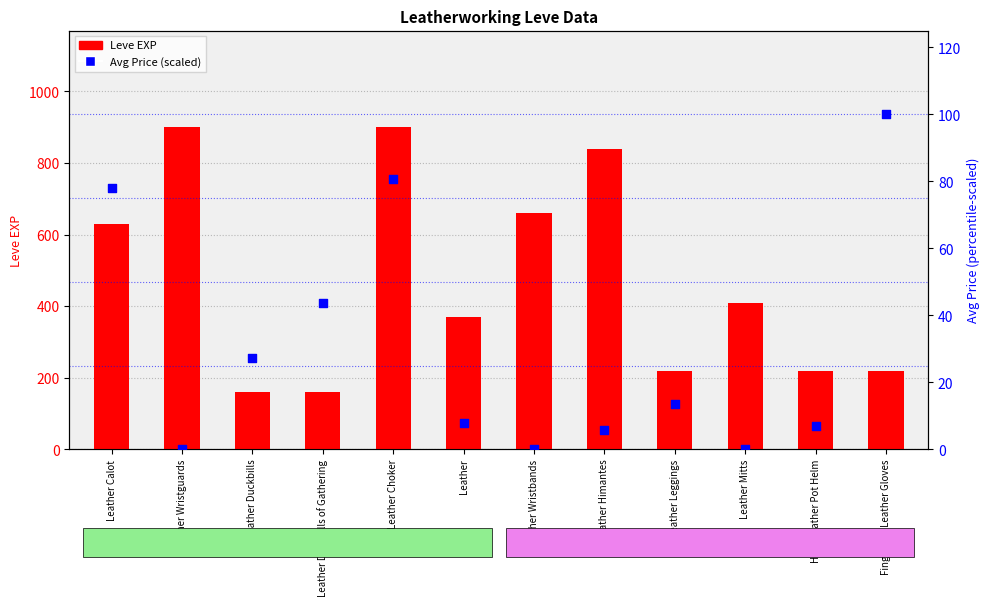

Which series contains the highest Y value?

Leve EXP